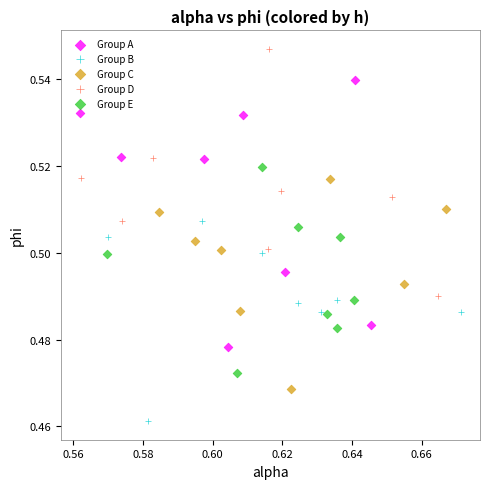

Which series has the largest Y range (max minus min)?

Group A